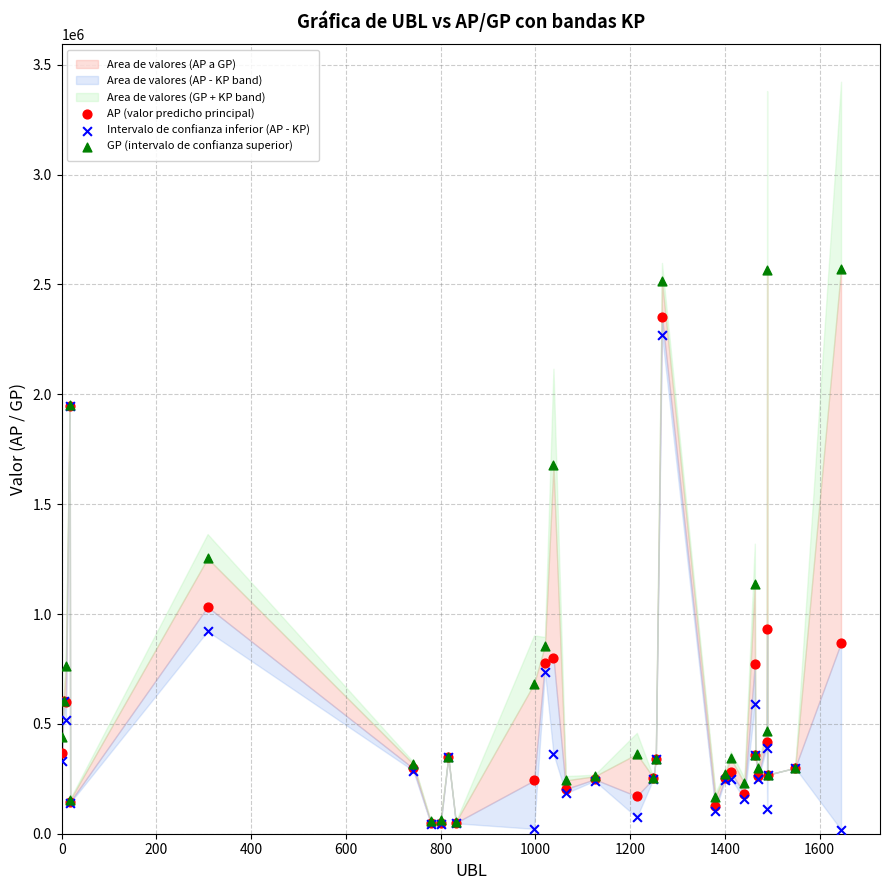

Which series contains the lowest Y value?

Intervalo de confianza inferior (AP - KP)